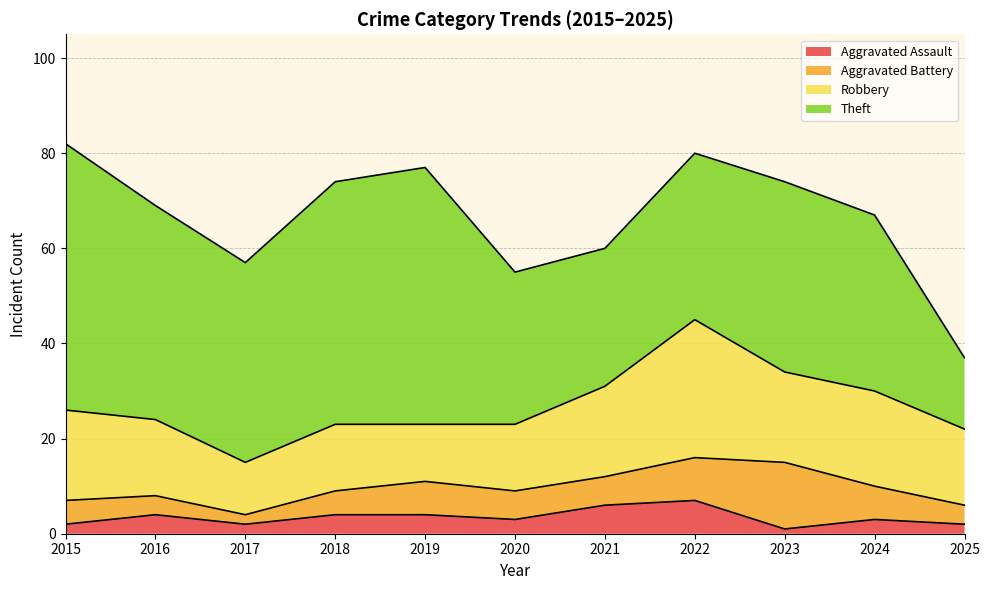

Is it true that Aggravated Assault equals 1 at 2024?

False